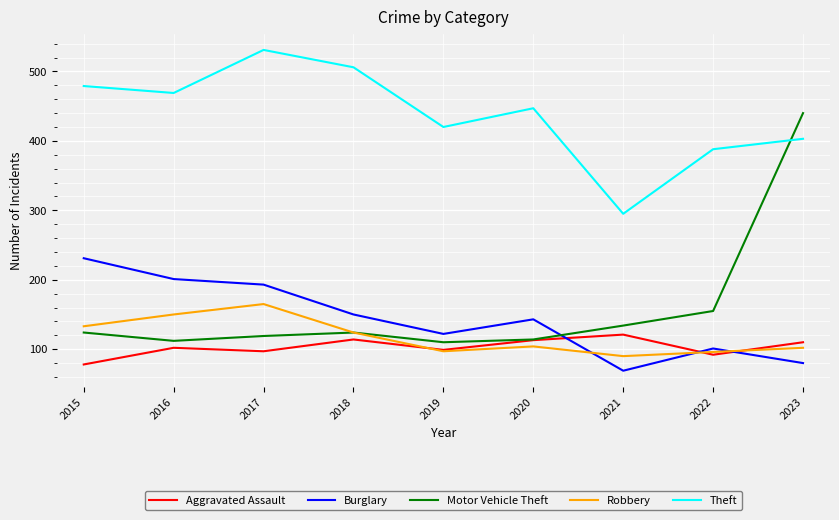

How many distinct data groups are displayed?

5